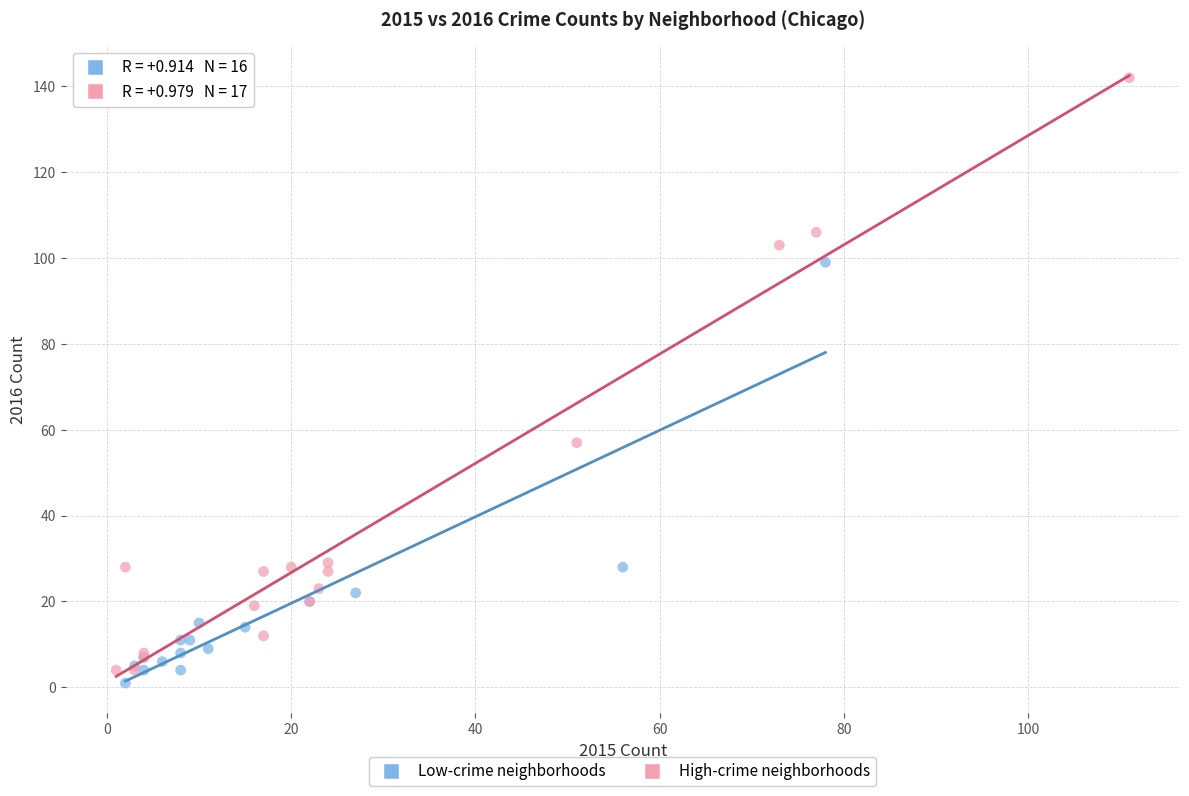

Which series has the largest Y range (max minus min)?

High-crime neighborhoods